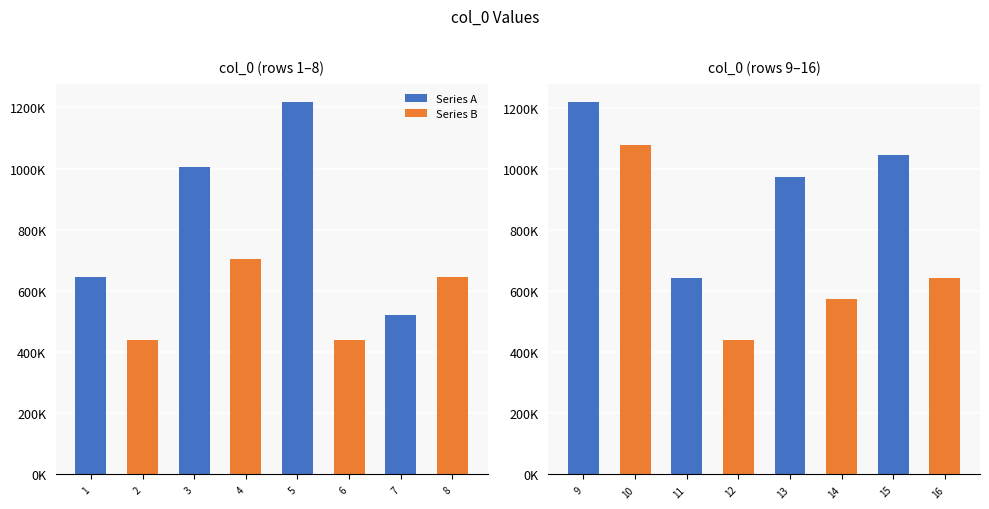

What is the sum of all values?

12233689